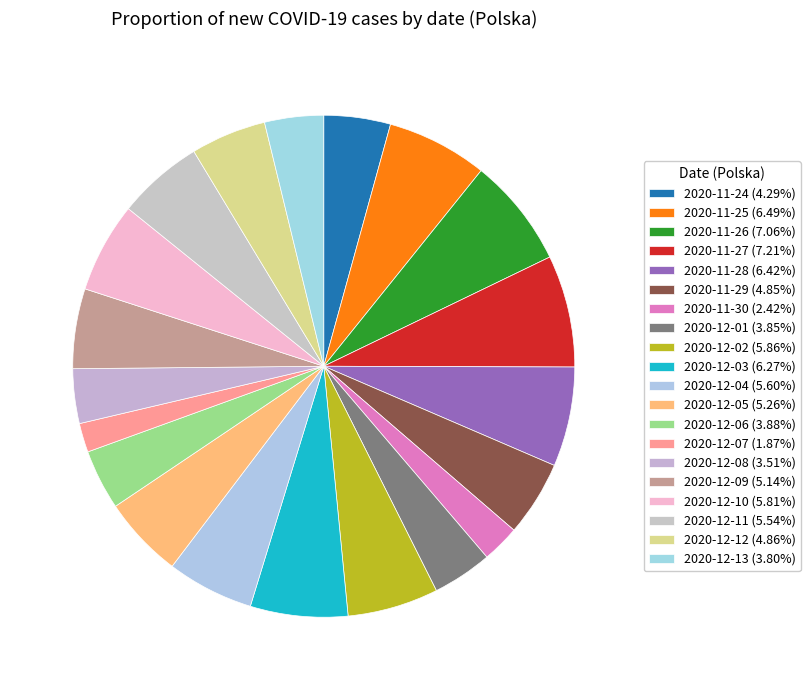

The 2020-12-03 slice represents 6% of the pie. True or false?

True